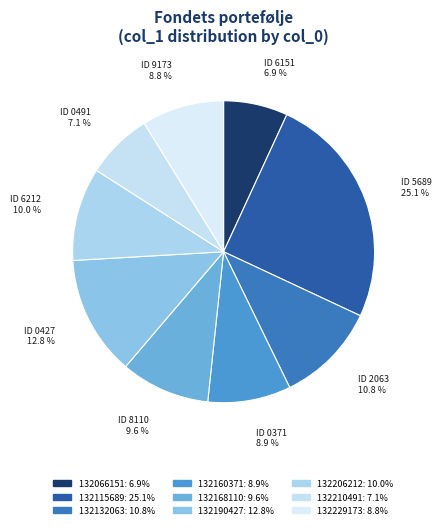

Is there any slice that represents more than half of the pie?

No